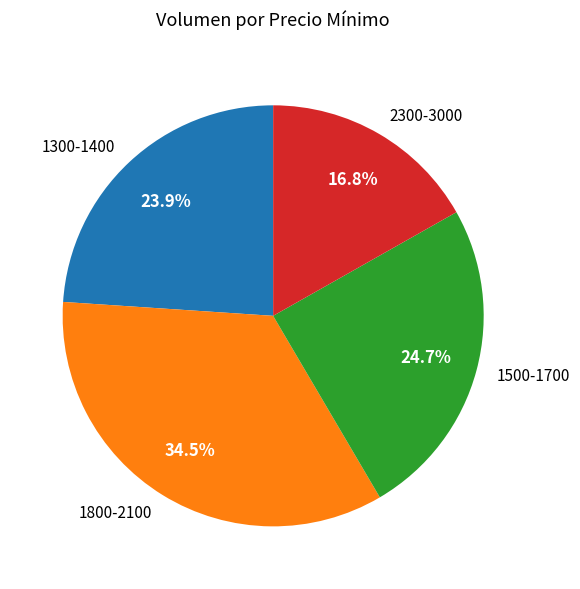

Rank the categories by value from lowest to highest.

2300-3000, 1300-1400, 1500-1700, 1800-2100